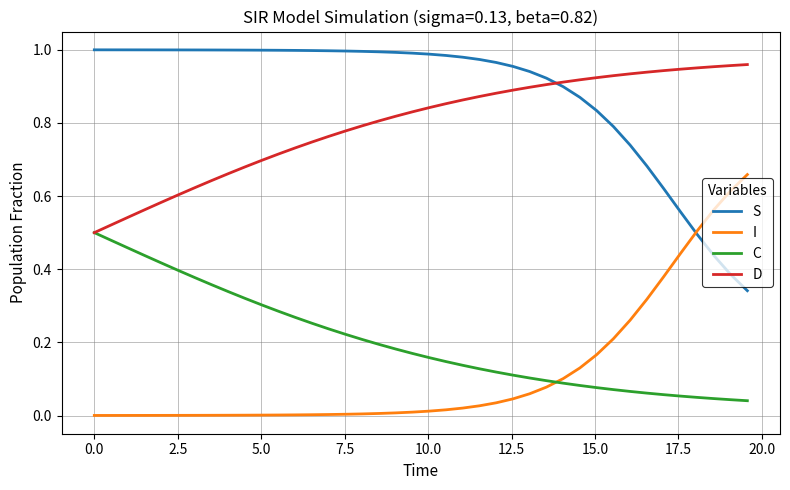

Which series has the largest total across all categories?

S